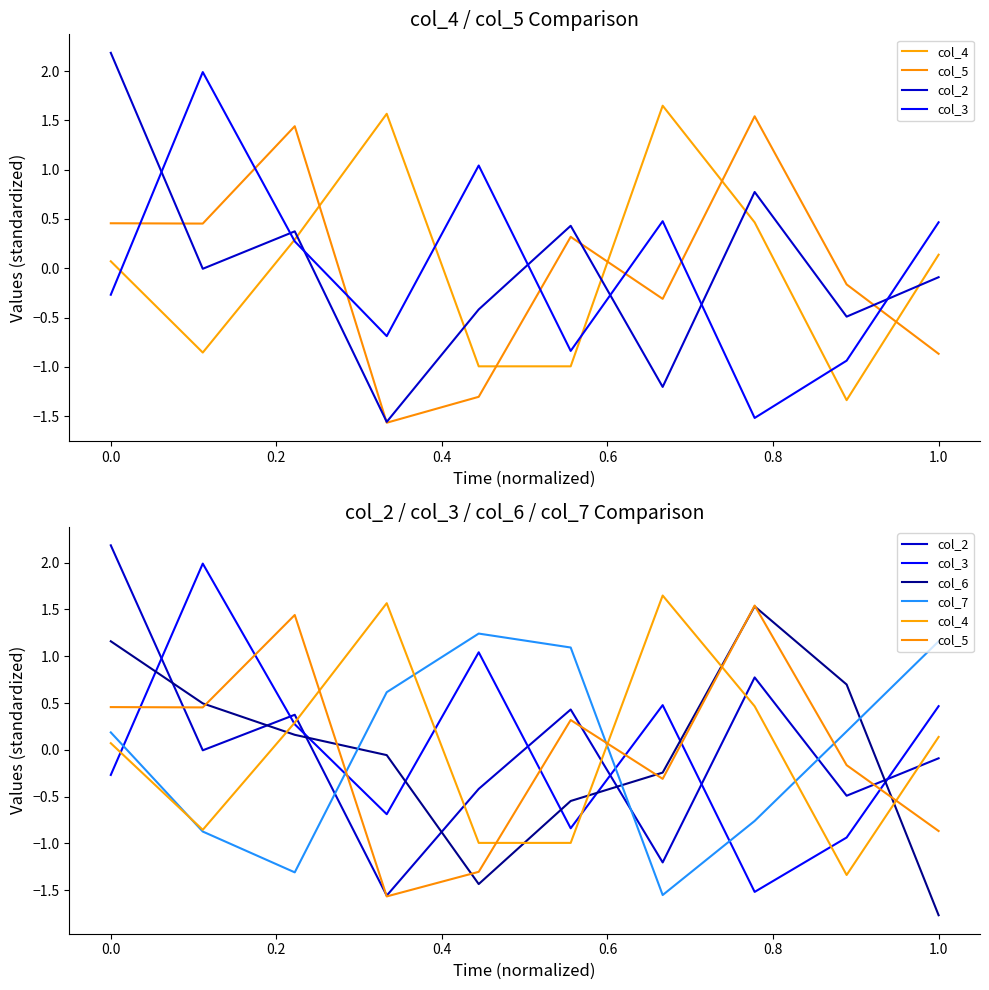

What are all the series names shown in the legend?

col_4, col_5, col_2, col_3, col_6, col_7